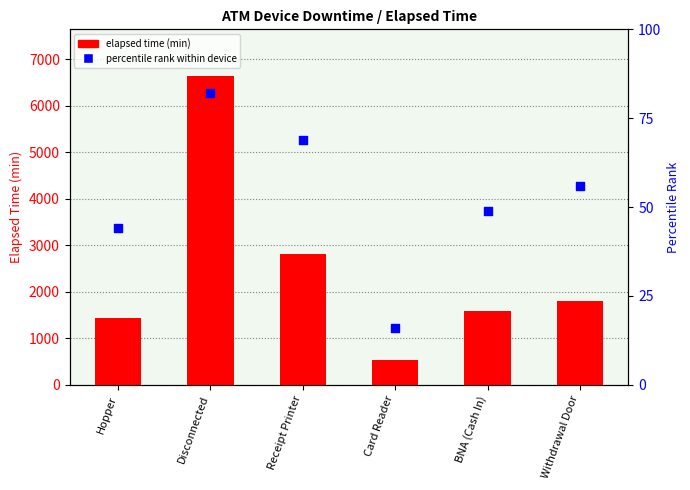

Is the value of elapsed time (min) at BNA (Cash In) greater than the value of percentile rank at Withdrawal Door?

Yes